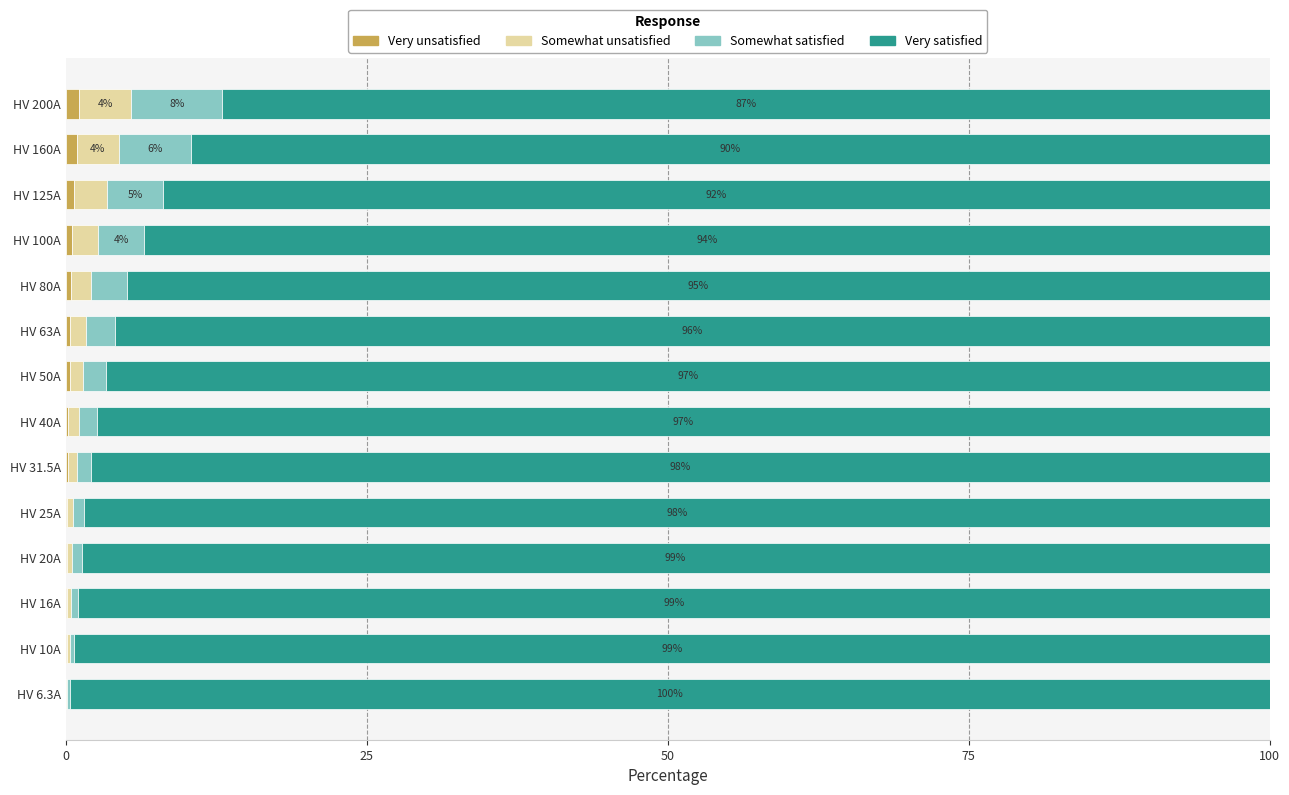

Is it true that Very unsatisfied equals 0.2 at HV 31.5A?

True